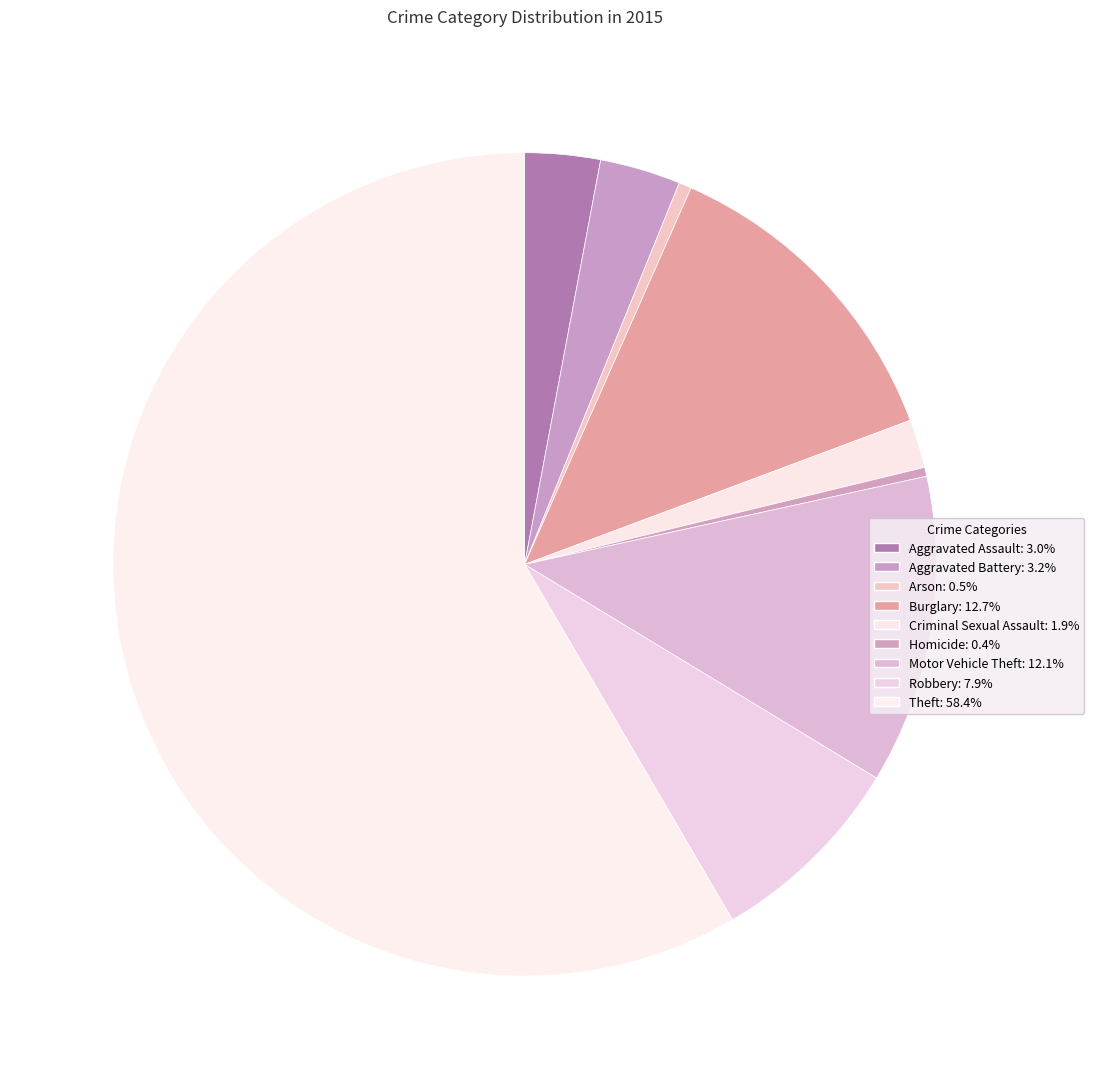

To the nearest percent, what is the average slice percentage?

11%